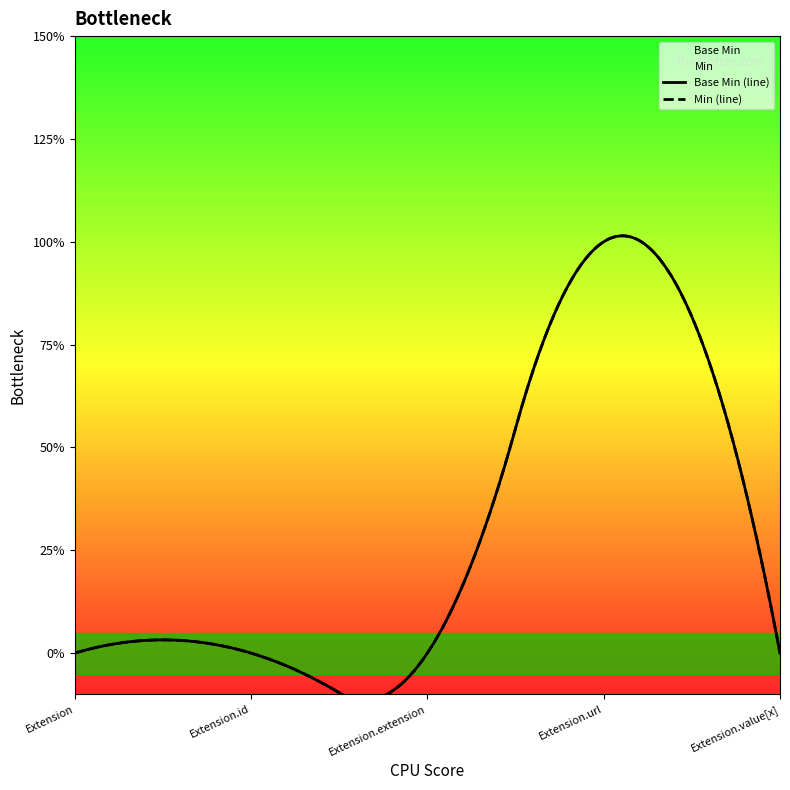

Reading left to right, transcribe all the data shown in this chart.

Extension=0	Extension.id=0	Extension.extension=0	Extension.url=1	Extension.value[x]=0